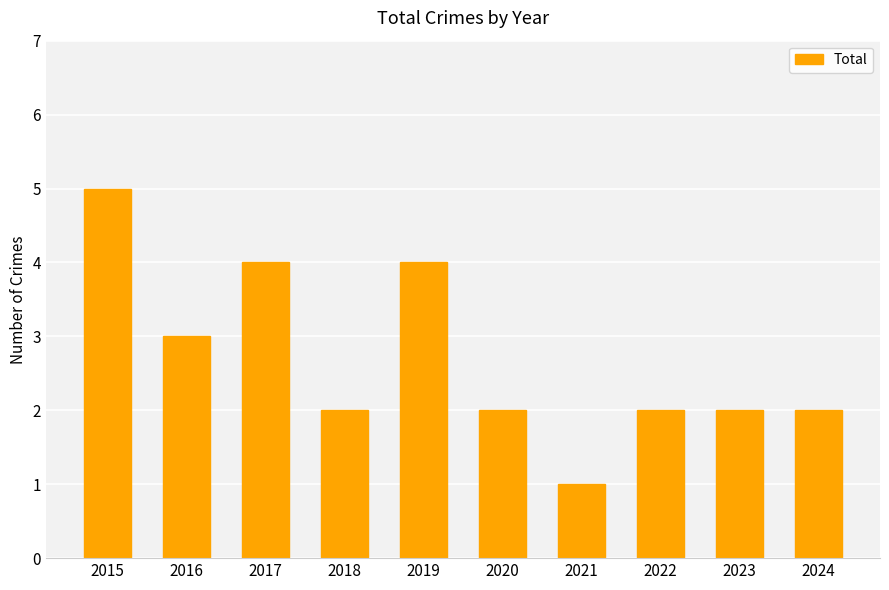

True or false: the data shows 3 at 2023.

False